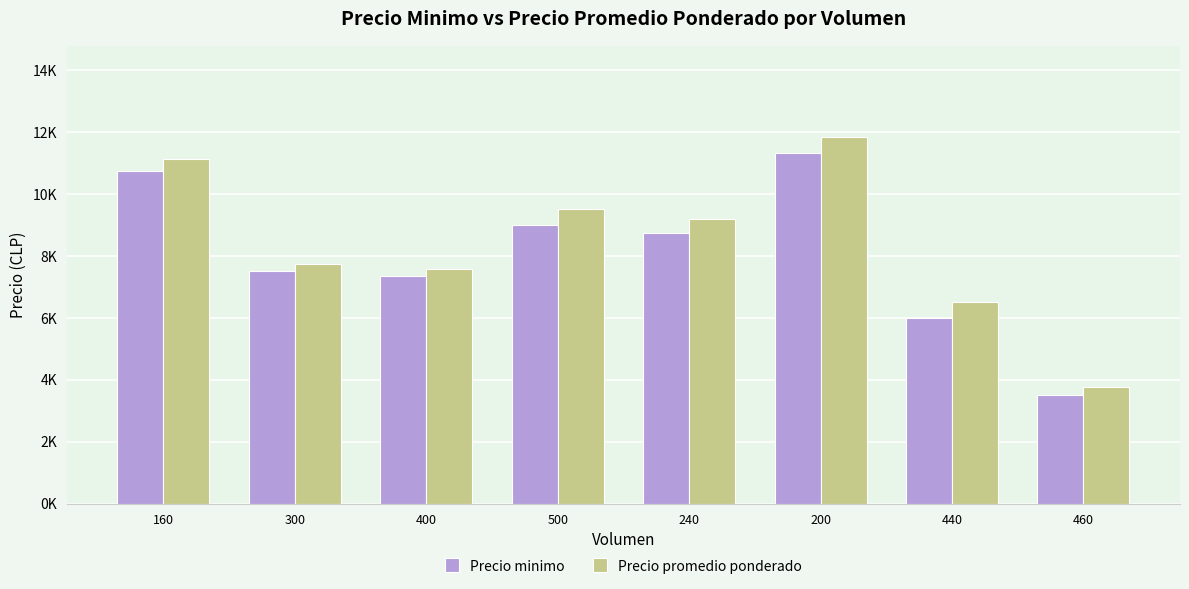

Reading left to right, transcribe all the data shown in this chart.

Precio minimo: 160=10750	300=7500	400=7333	500=9000	240=8750	200=11333	440=6000	460=3500
Precio promedio ponderado: 160=11125	300=7750	400=7583	500=9500	240=9188	200=11833	440=6500	460=3750